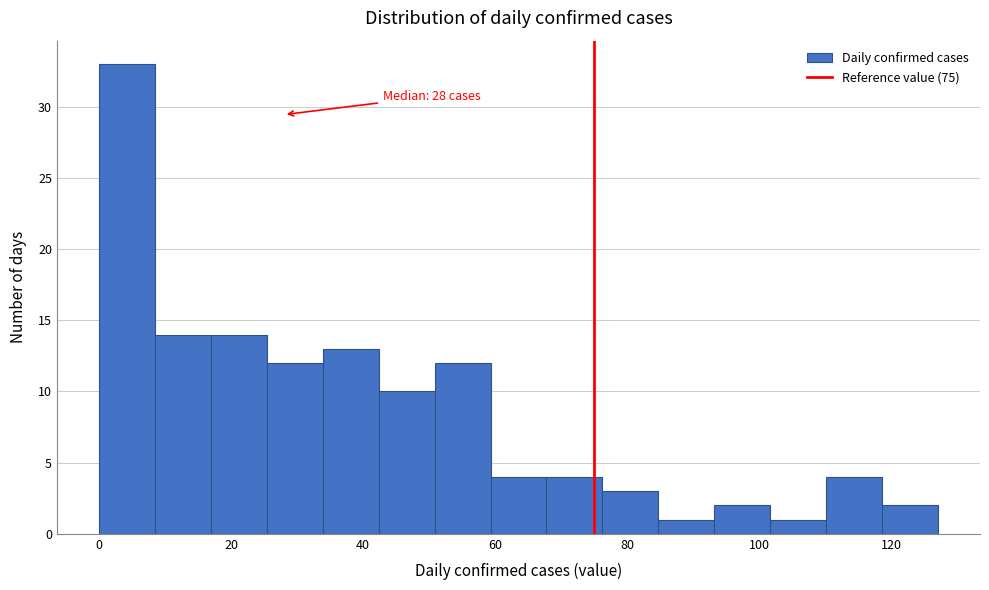

Which range on the x-axis has the tallest bar?

0 to 8